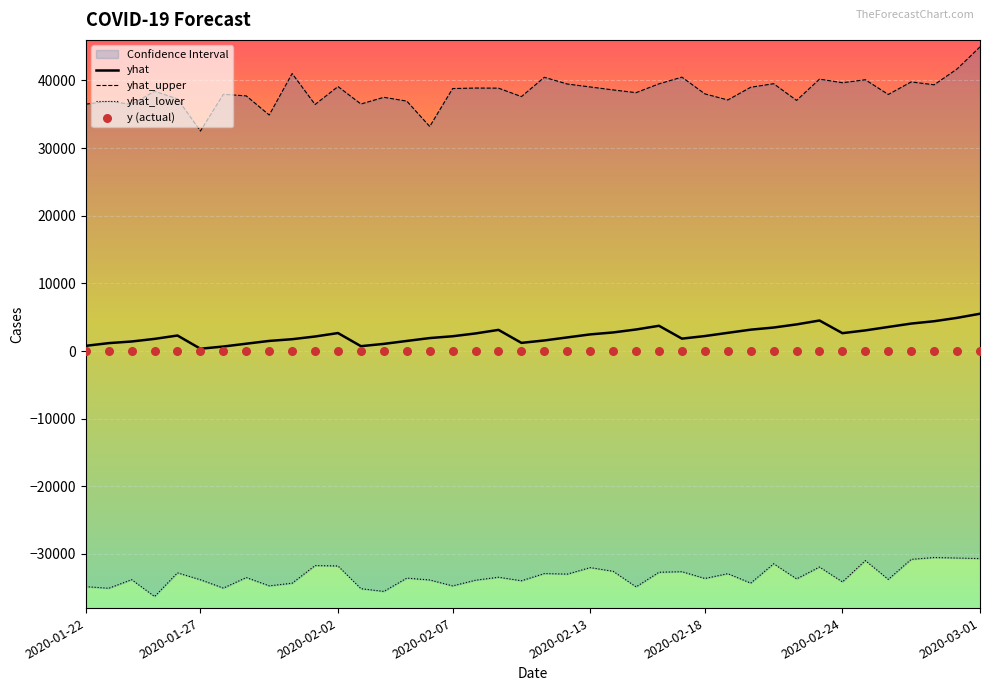

Which series reaches the minimum Y coordinate?

yhat_lower